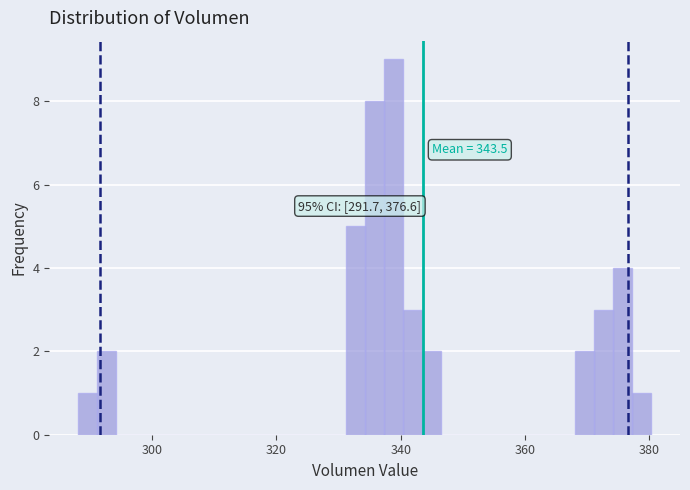

Read against the x-axis, roughly where is the centre of the tallest bar?

338